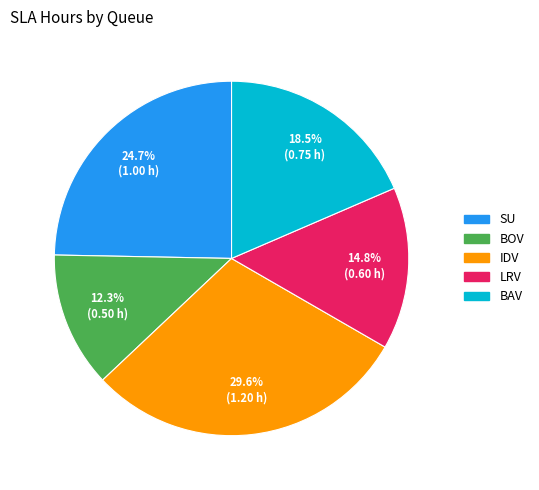

Is it true that BOV is 19% of the pie?

False